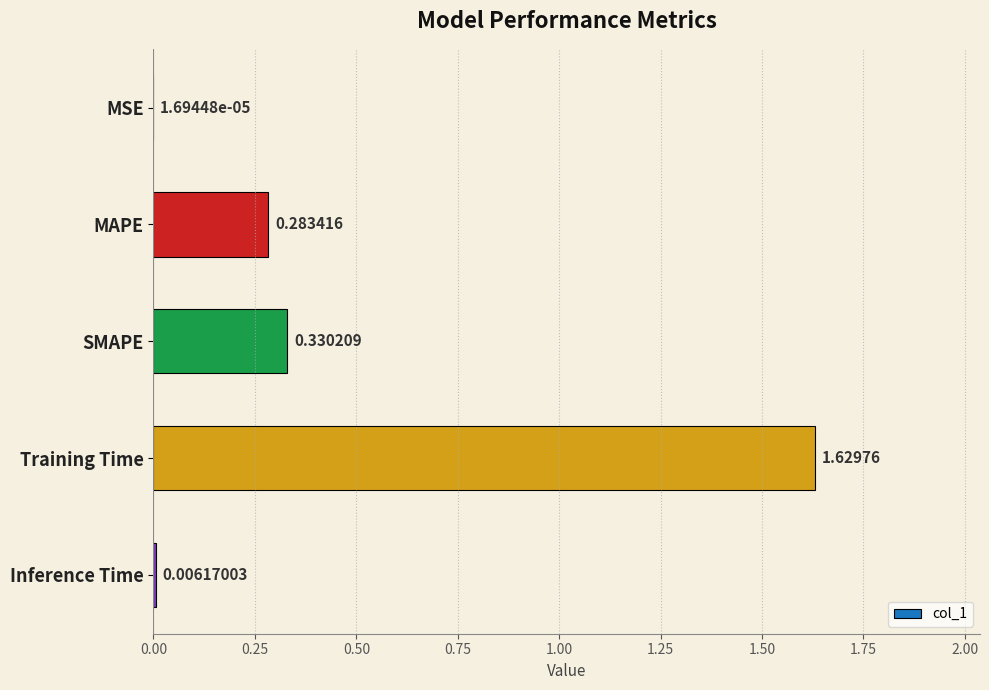

At which category does the chart reach its peak across all series?

Training Time